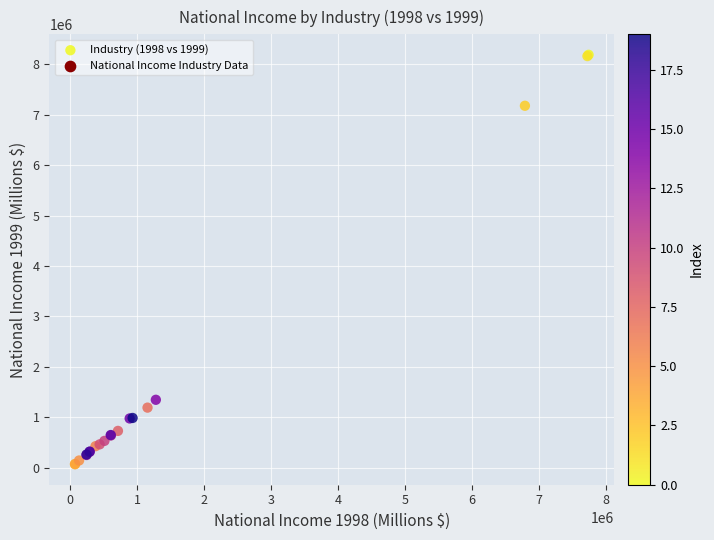

What Y value in the scatter plot is closest to 4129014?

1346297